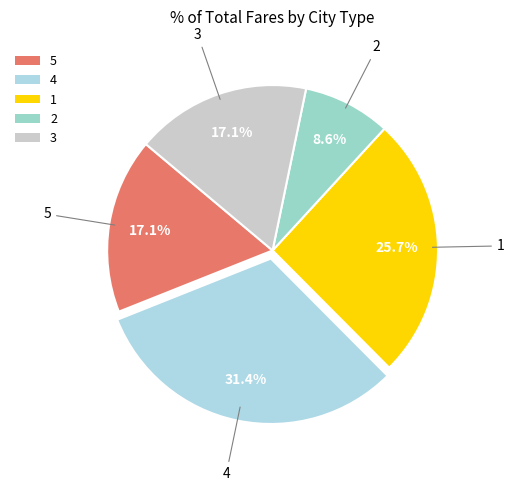

How many segments does this pie chart have?

5